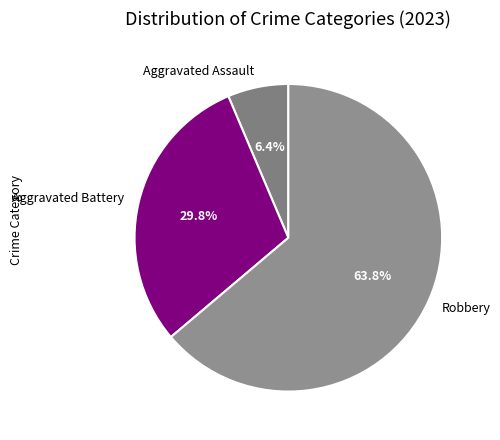

How many segments does this pie chart have?

3